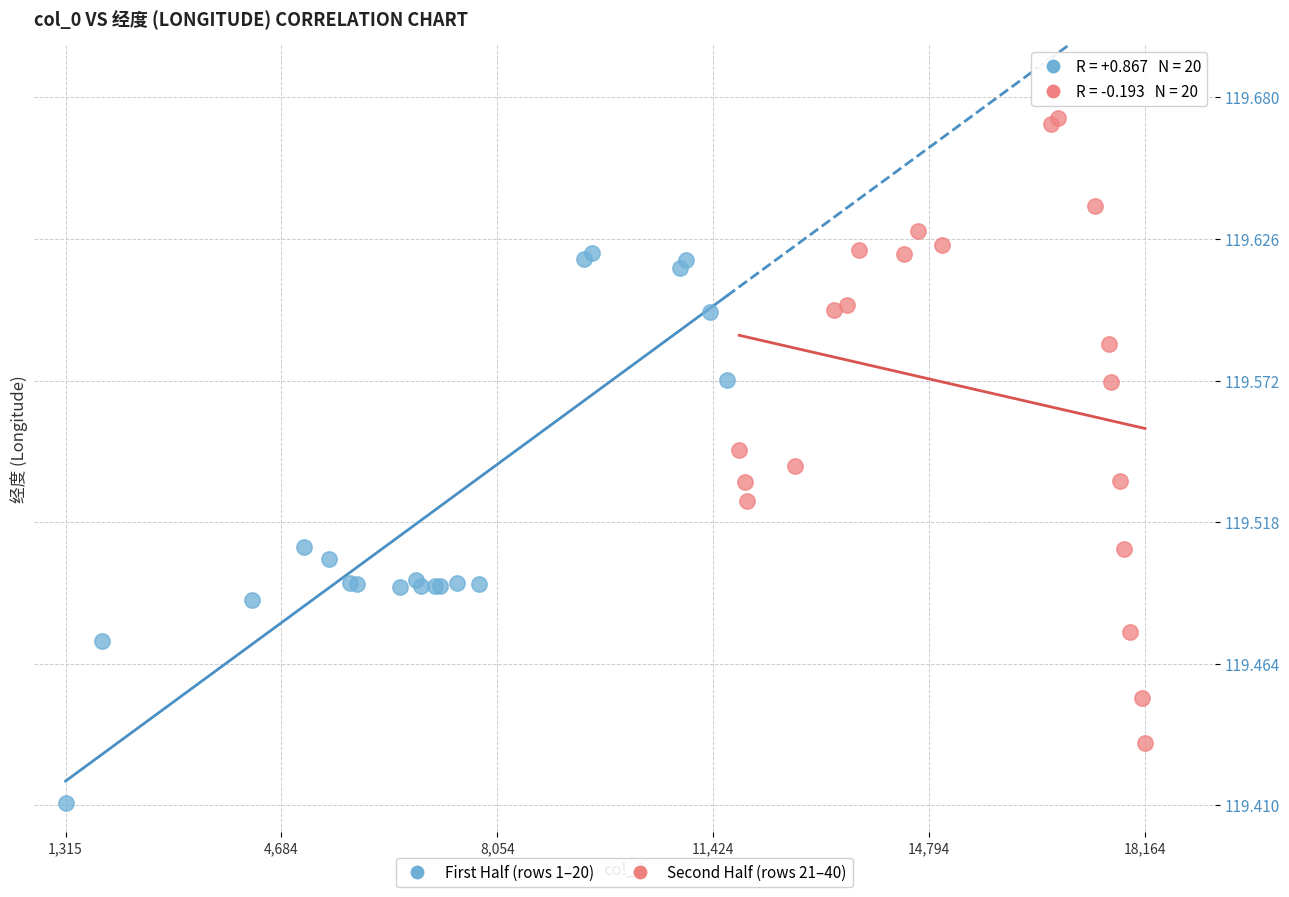

Which series reaches the maximum Y coordinate?

Second Half (rows 21–40)